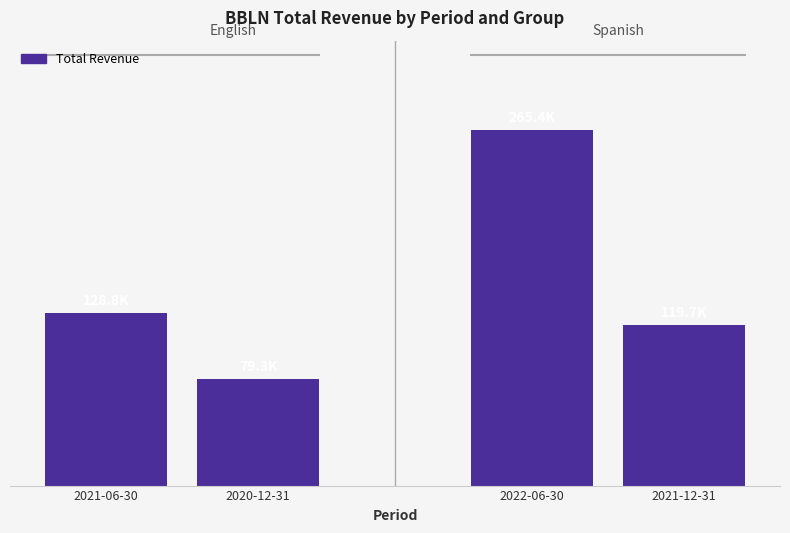

The value at 2021-12-31 is 170570. True or false?

False